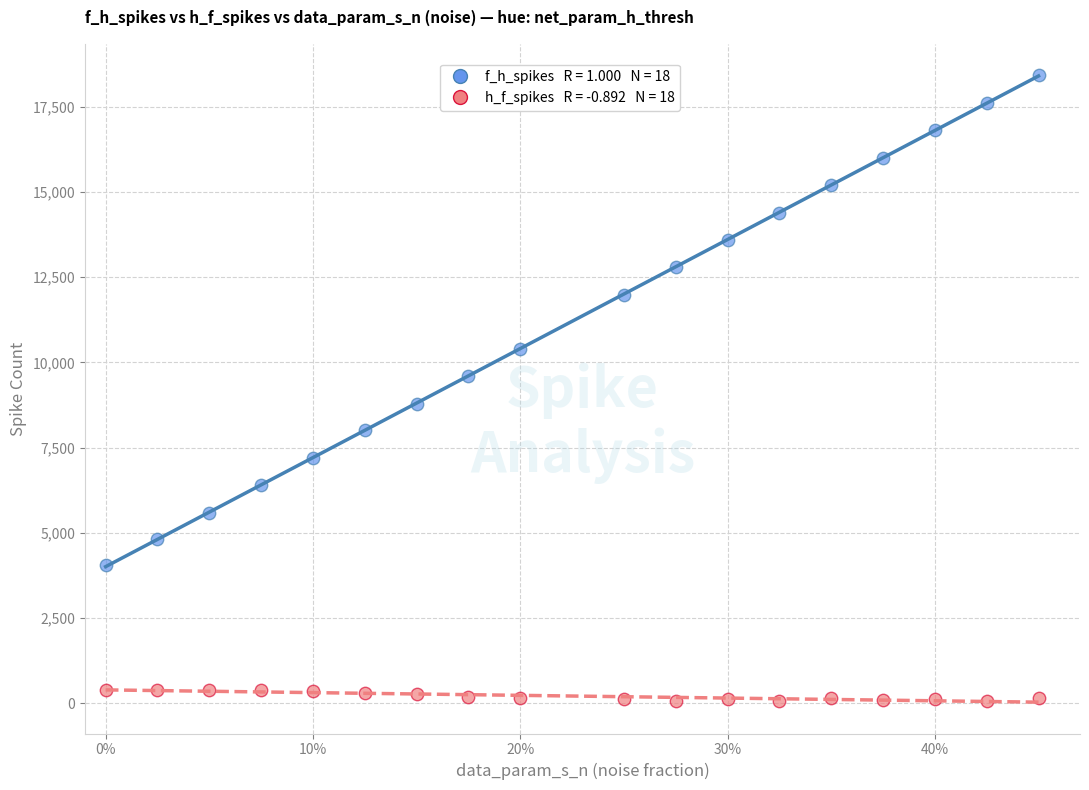

Across all data points, what is the range of Y values (max minus min)?

18367